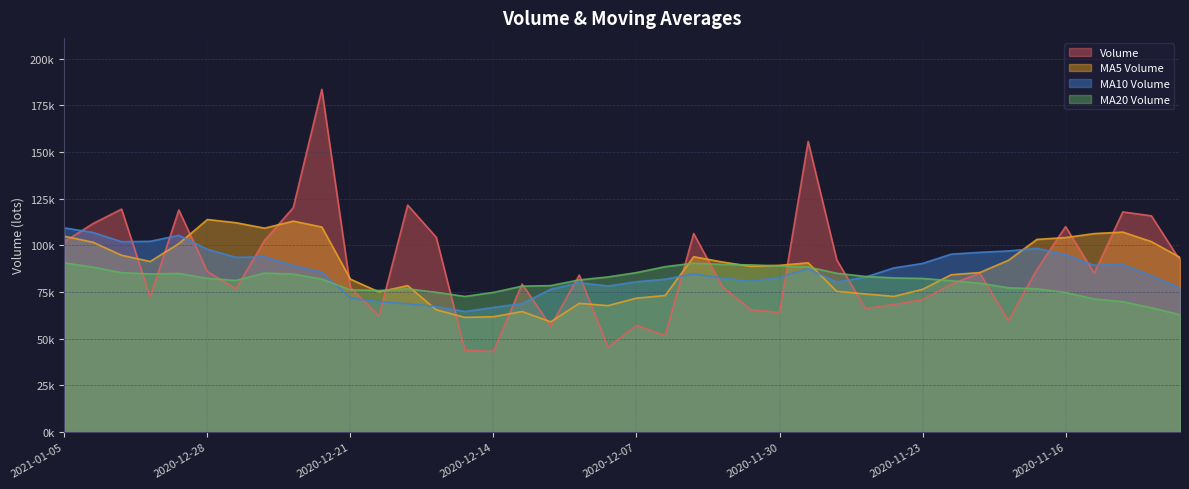

What is the difference between the maximum and second lowest values in the v_ma10 series?

42645.7